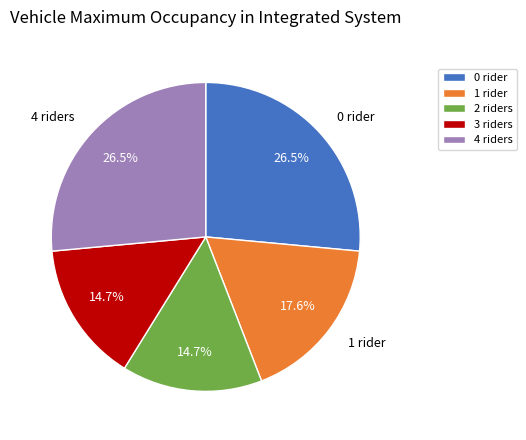

How much of the chart is everything except 1 rider?

82.4%